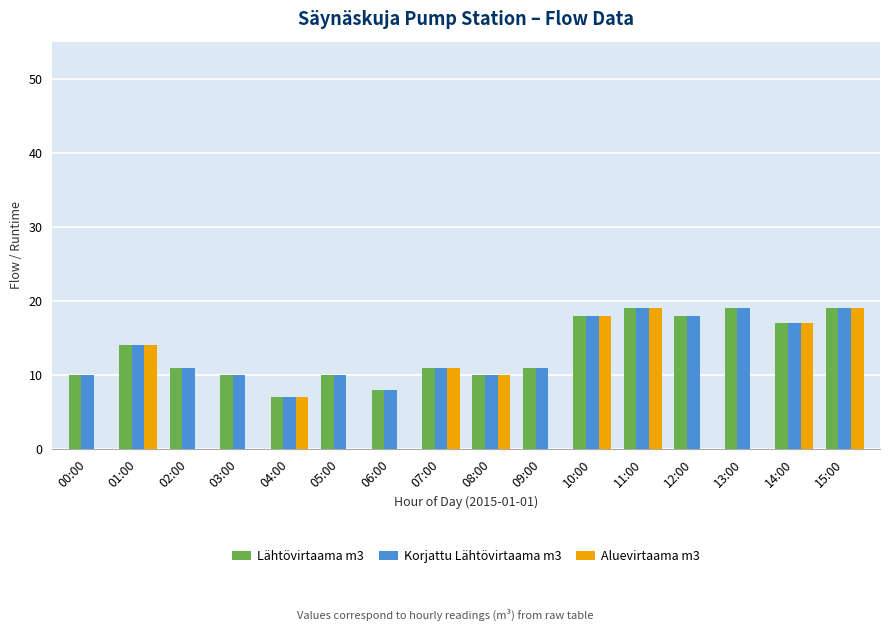

What is the total value across all series at 02:00?

22